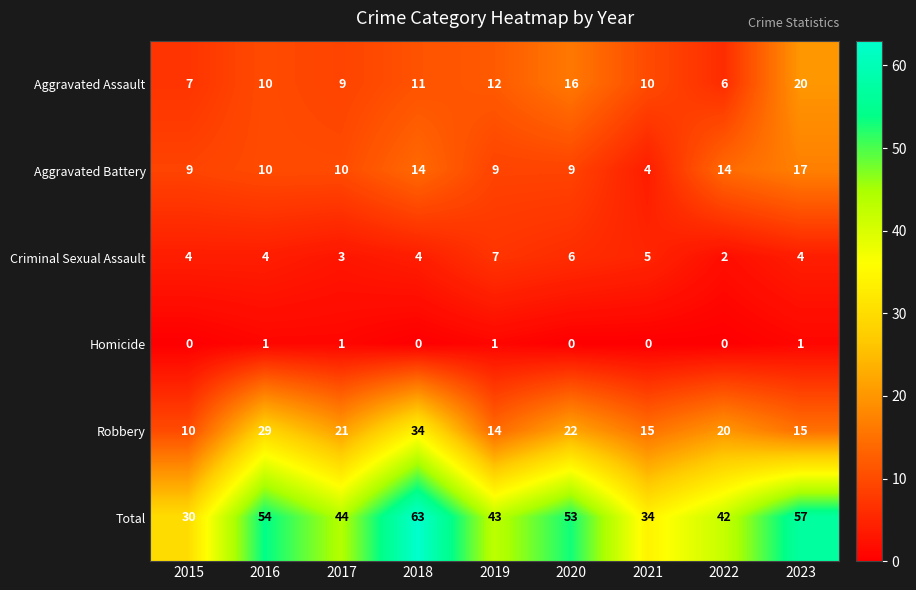

Which series has the largest total across all categories?

Total